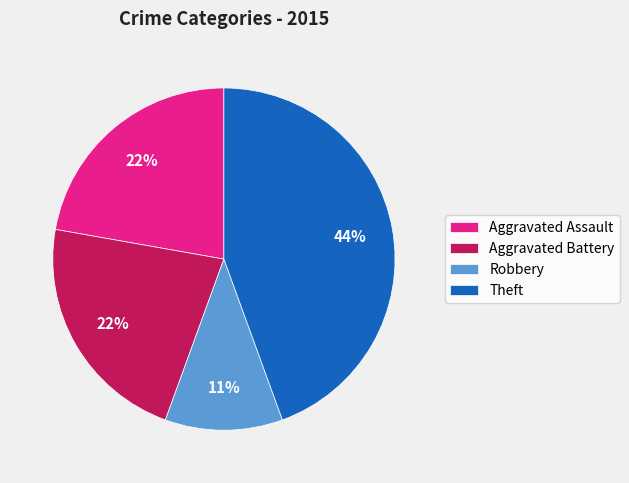

To the nearest percent, what percentage of the pie is Aggravated Assault?

22%